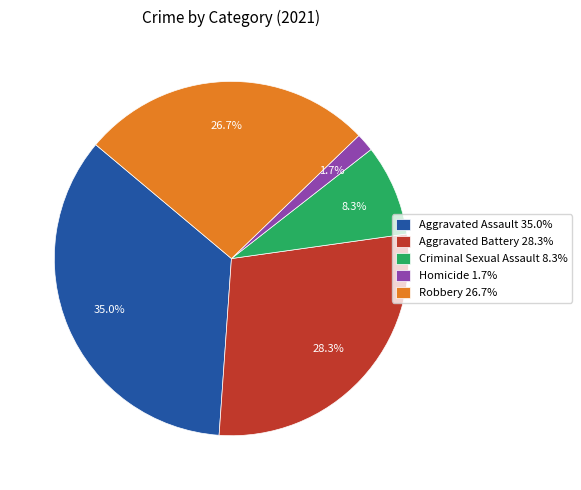

Is the sum of Homicide and Aggravated Battery greater than half?

No